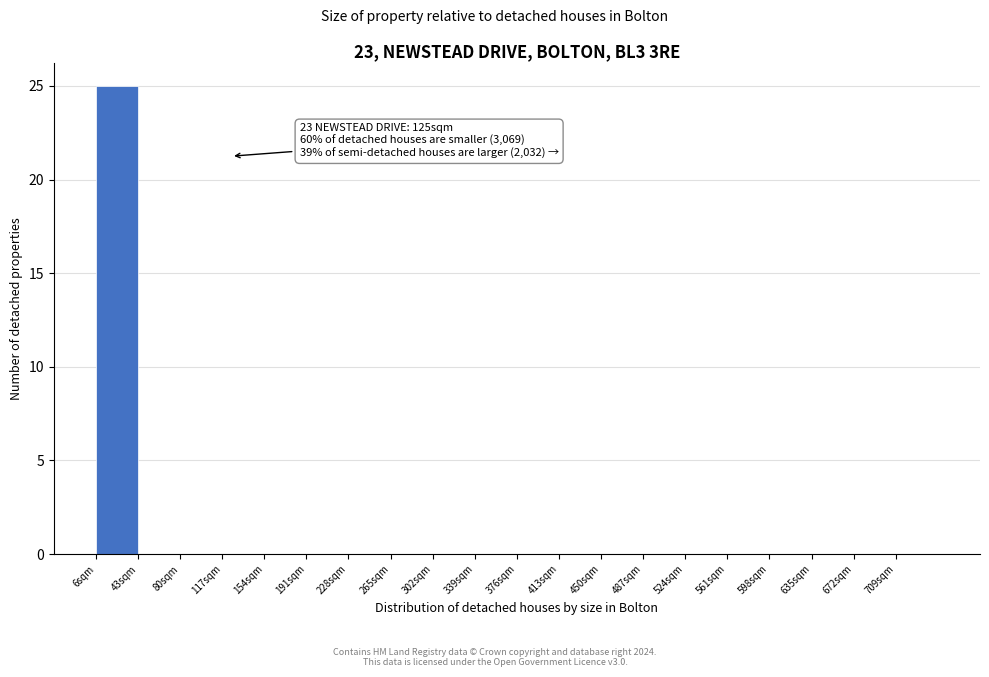

Which range on the x-axis has the tallest bar?

6 to 43